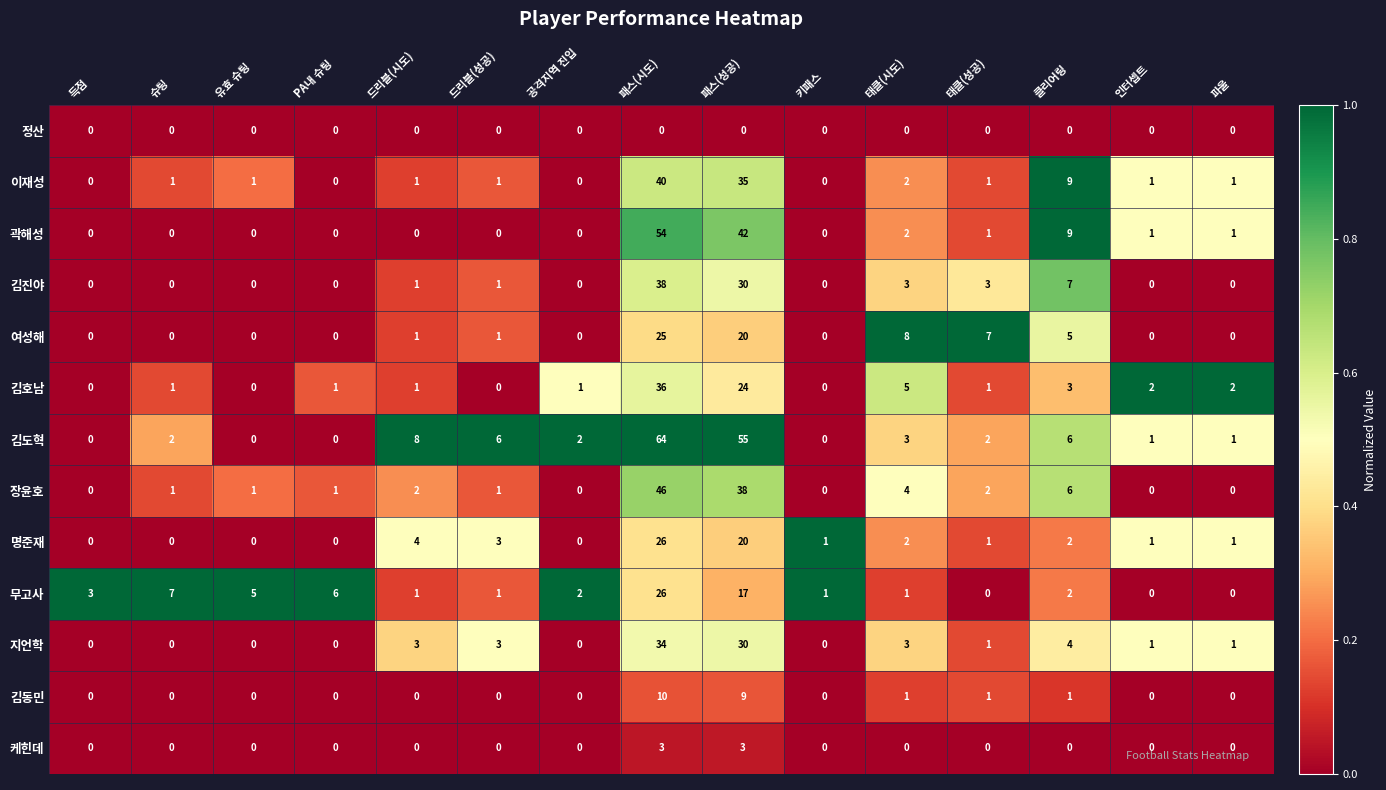

What is the total value across all series at 태클(성공)?

20